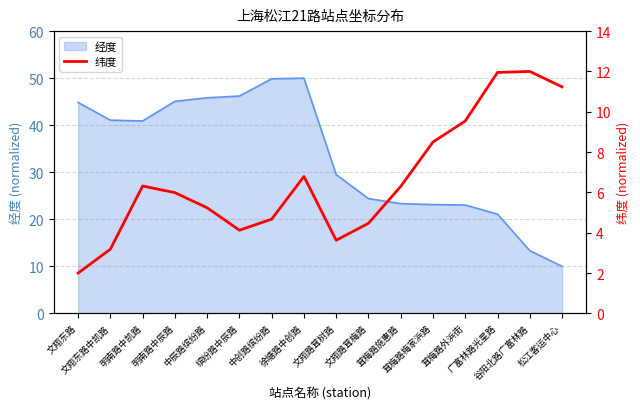

How many lines are shown in the chart?

1